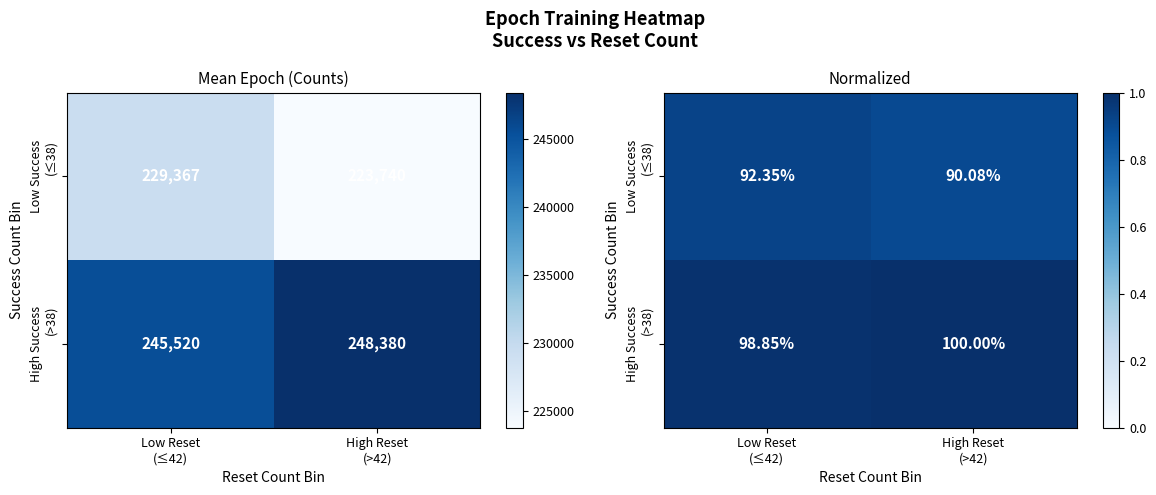

Between Low Reset
(≤42) and High Reset
(>42), which is larger?

Low Reset
(≤42)